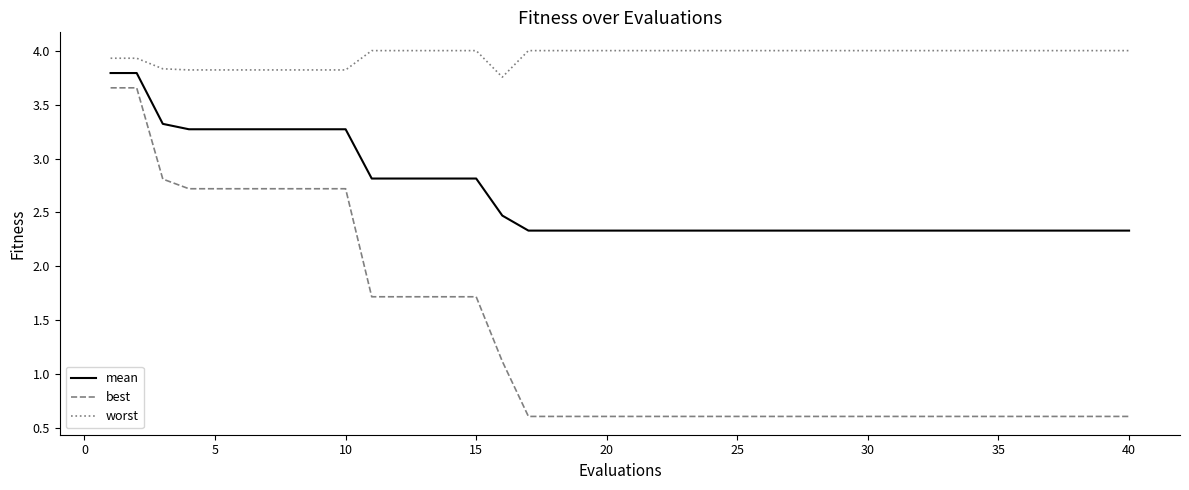

Which series has the largest range (max minus min)?

best